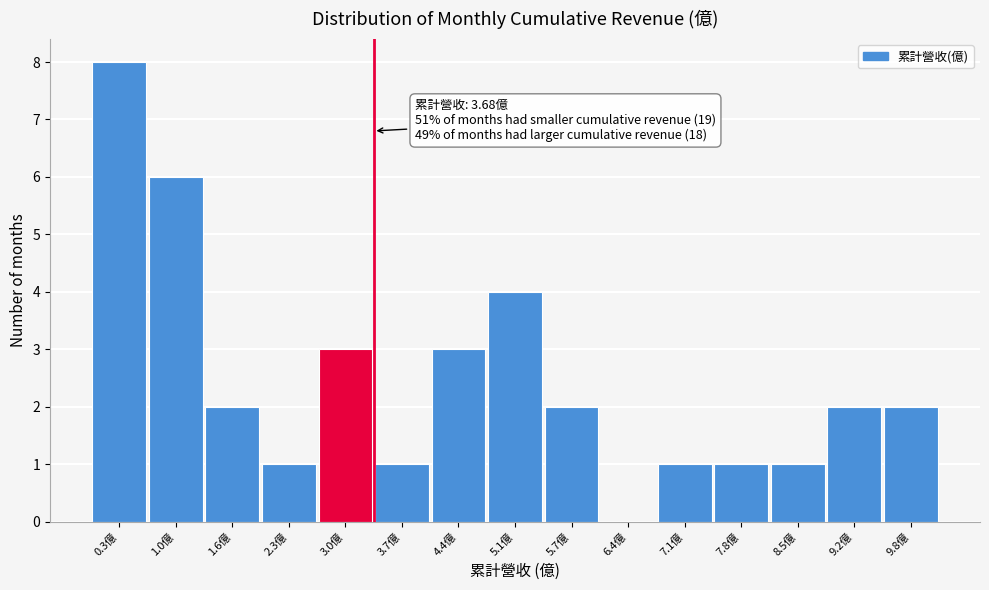

Reading left to right, what are all the values shown in this chart?

0.3億=8	1.0億=6	1.6億=2	2.3億=1	3.0億=3	3.7億=1	4.4億=3	5.1億=4	5.7億=2	6.4億=0	7.1億=1	7.8億=1	8.5億=1	9.2億=2	9.8億=2